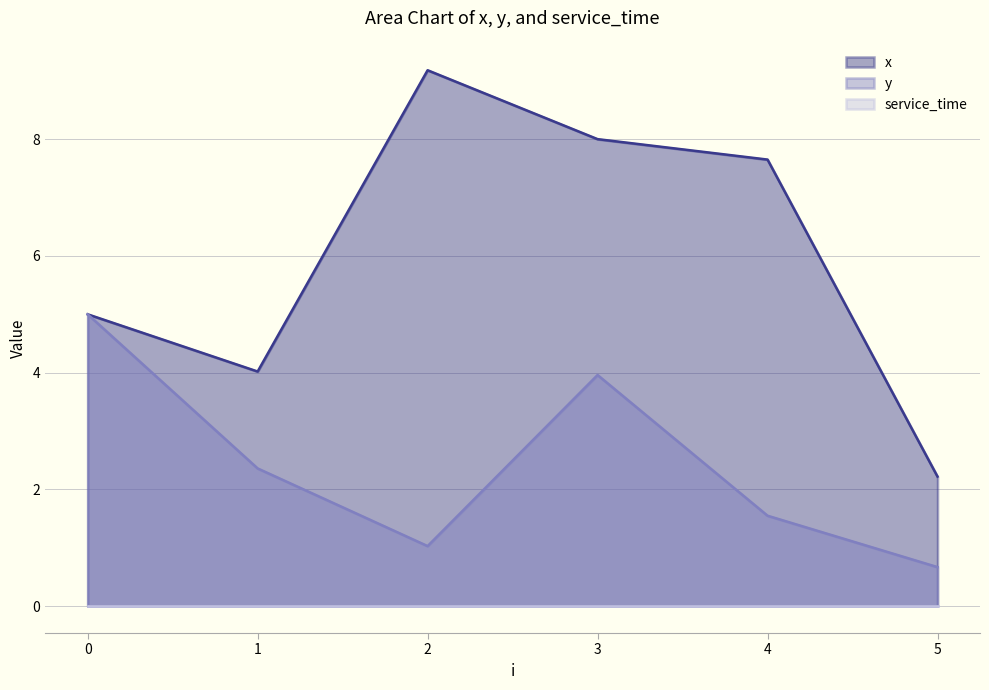

At which category is the sum across all series the highest?

3